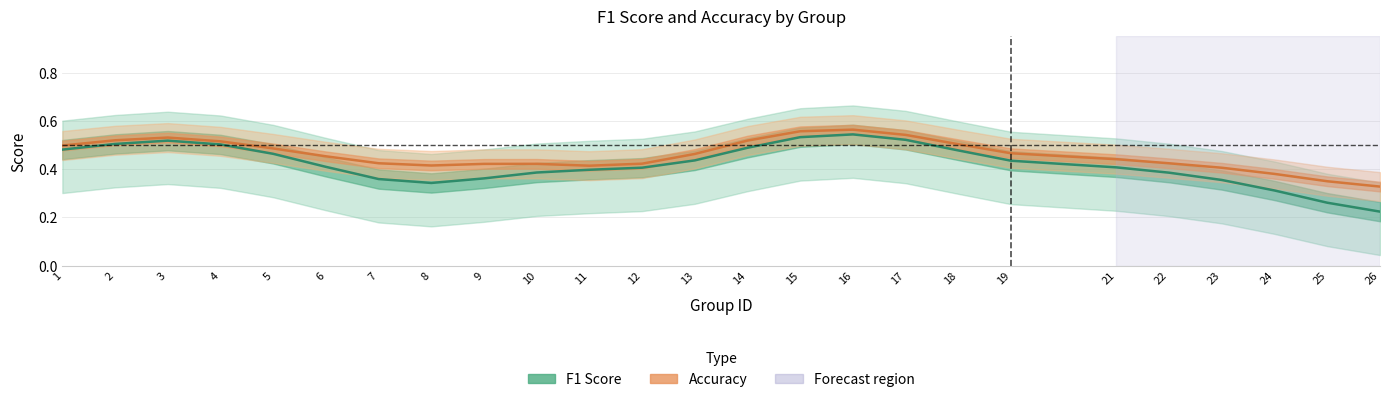

What is the minimum value for f1?

0.2